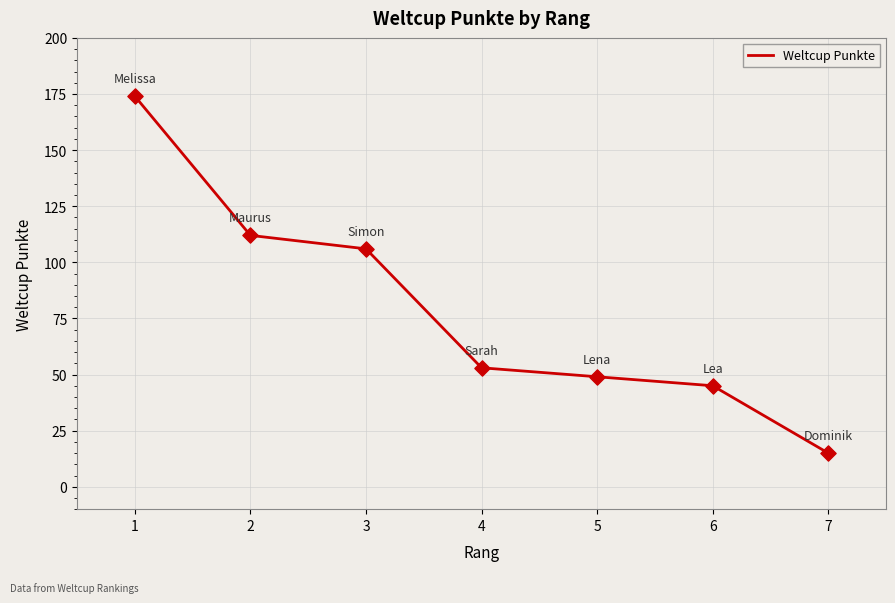

What is the ratio of the value at 7 to the value at 3?

0.1